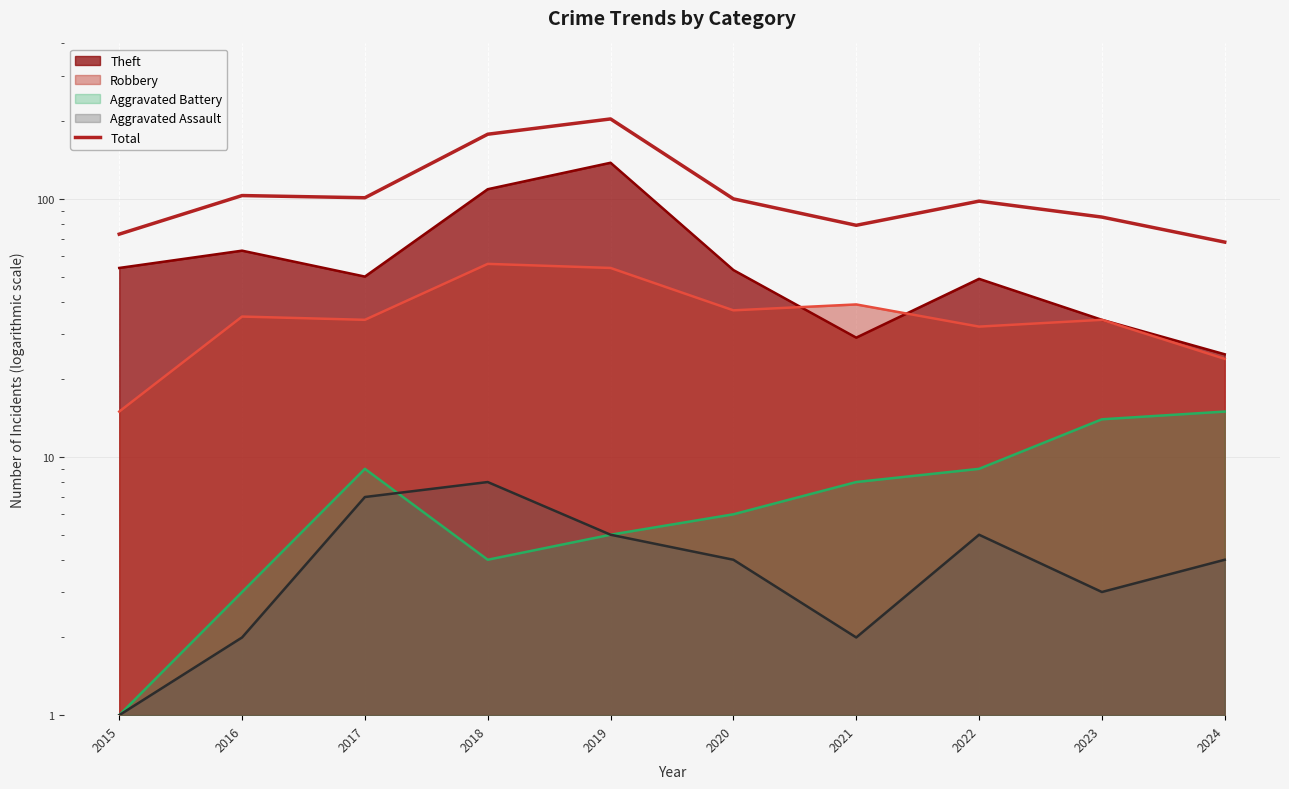

What is the change in value from 2015 to 2023?

+12